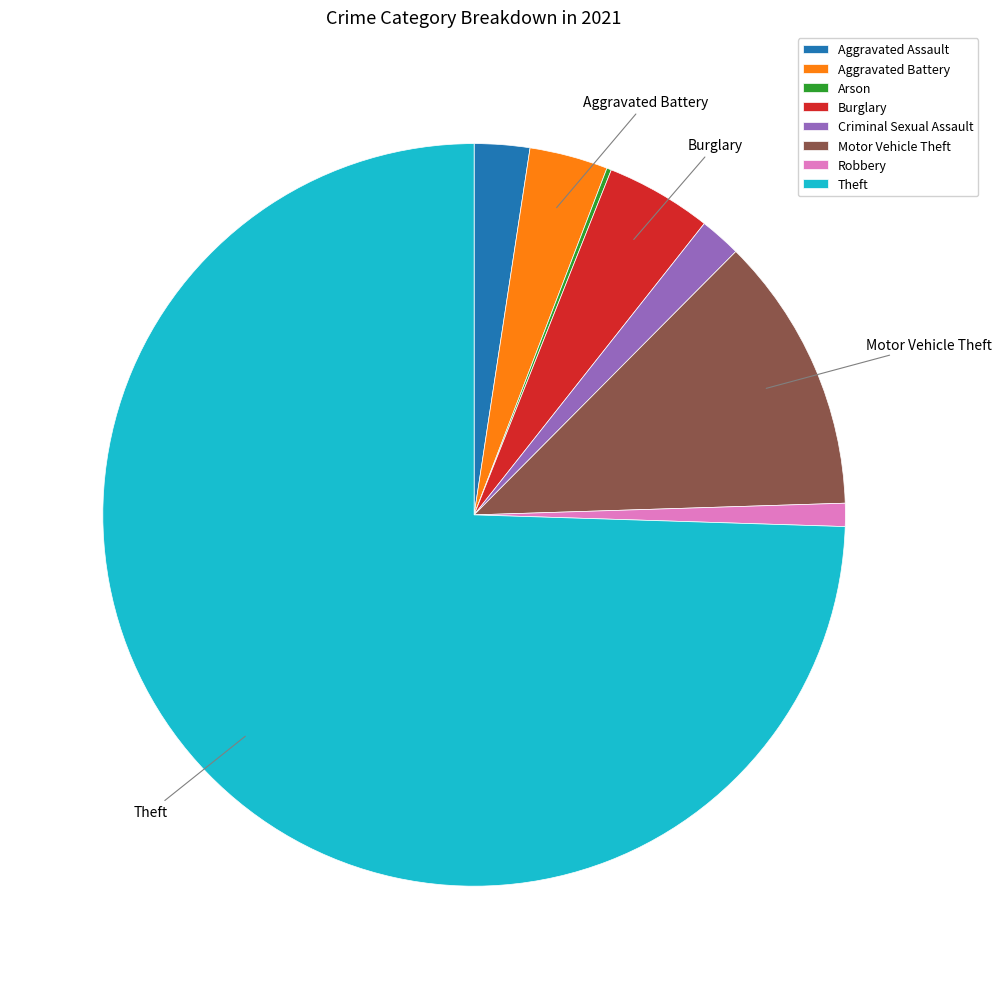

Do Motor Vehicle Theft and Burglary together represent more than half of the pie?

No